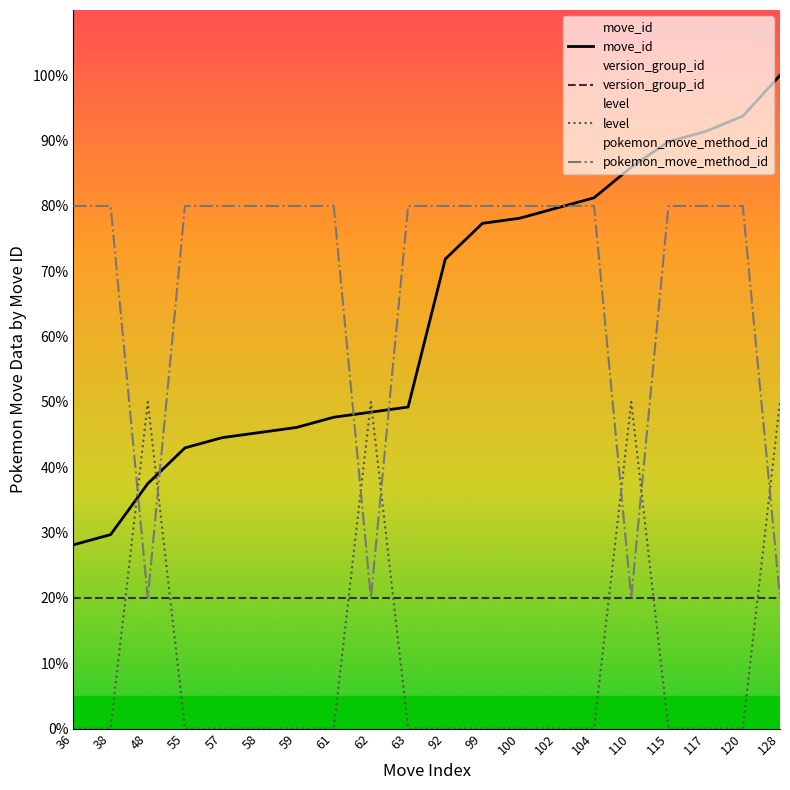

Reading right to left, list all the values displayed in this chart.

move_id: 128=100.0	120=93.8	117=91.4	115=89.8	110=85.9	104=81.2	102=79.7	100=78.1	99=77.3	92=71.9	63=49.2	62=48.4	61=47.7	59=46.1	58=45.3	57=44.5	55=43.0	48=37.5	38=29.7	36=28.1
version_group_id: 128=20.0	120=20.0	117=20.0	115=20.0	110=20.0	104=20.0	102=20.0	100=20.0	99=20.0	92=20.0	63=20.0	62=20.0	61=20.0	59=20.0	58=20.0	57=20.0	55=20.0	48=20.0	38=20.0	36=20.0
level: 128=50.0	120=0.0	117=0.0	115=0.0	110=50.0	104=0.0	102=0.0	100=0.0	99=0.0	92=0.0	63=0.0	62=50.0	61=0.0	59=0.0	58=0.0	57=0.0	55=0.0	48=50.0	38=0.0	36=0.0
pokemon_move_method_id: 128=20.0	120=80.0	117=80.0	115=80.0	110=20.0	104=80.0	102=80.0	100=80.0	99=80.0	92=80.0	63=80.0	62=20.0	61=80.0	59=80.0	58=80.0	57=80.0	55=80.0	48=20.0	38=80.0	36=80.0